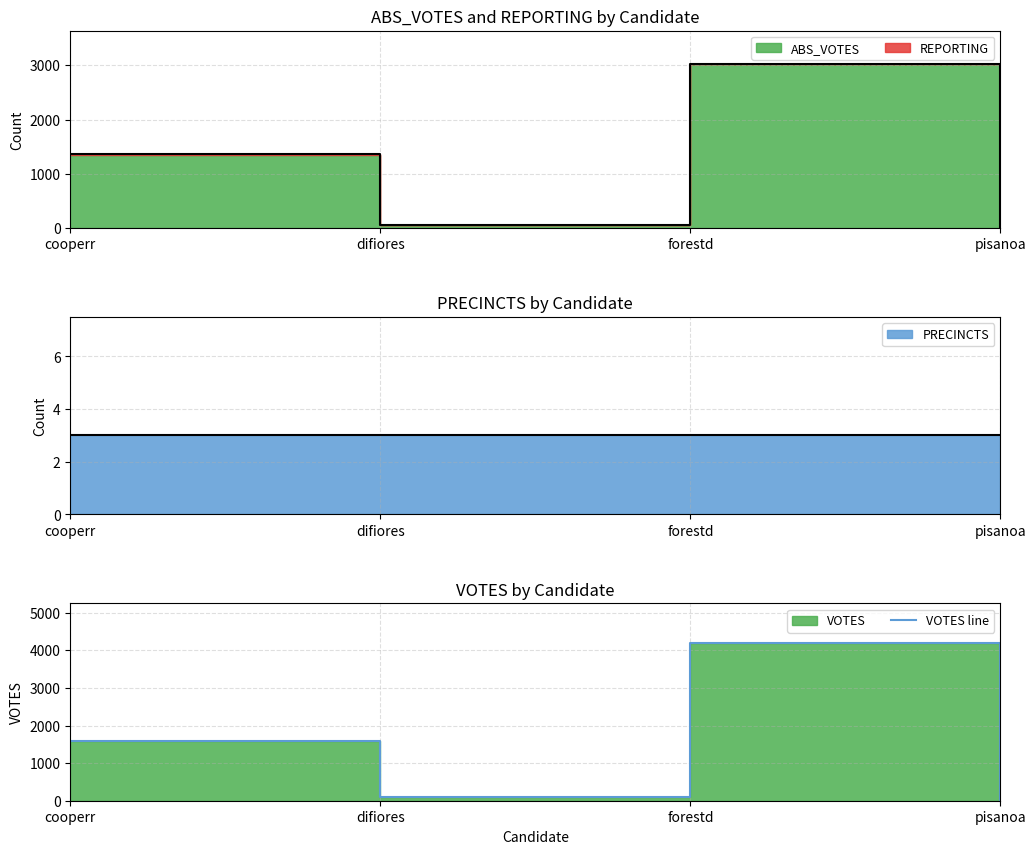

What is the ratio of the value at cooperr to the value at forestd?

0.4